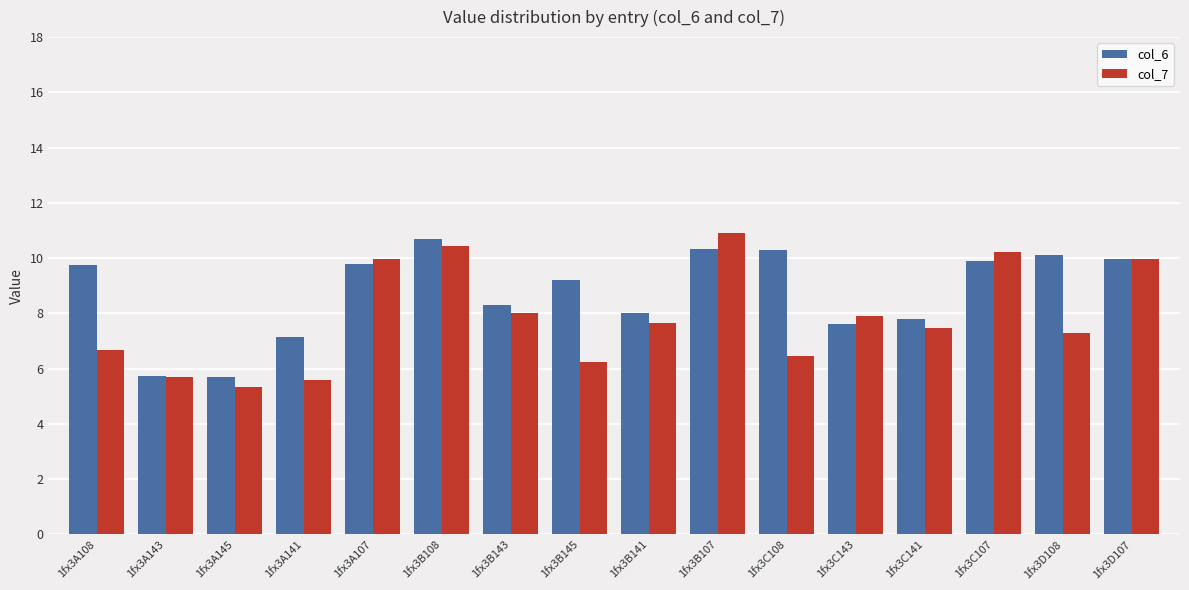

Which series has the largest total across all categories?

col_6